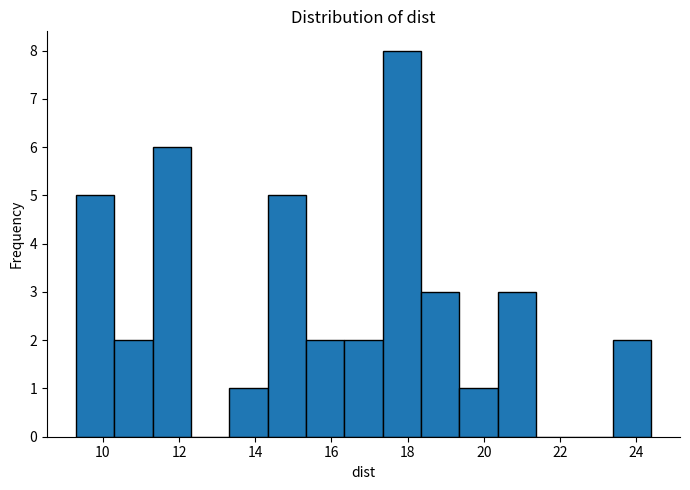

Reading left to right, list every bar in this chart as the range it spans on the x-axis followed by its height. Neither the bar edges nor the heights are printed on the chart, so give them approximately, as read against the axes.

9.2 to 10.2: 5
10.2 to 11.4: 2
11.4 to 12.4: 6
12.4 to 13.4: 0
13.4 to 14.4: 1
14.4 to 15.4: 5
15.4 to 16.4: 2
16.4 to 17.4: 2
17.4 to 18.4: 8
18.4 to 19.4: 3
19.4 to 20.4: 1
20.4 to 21.4: 3
21.4 to 22.4: 0
22.4 to 23.4: 0
23.4 to 24.4: 2